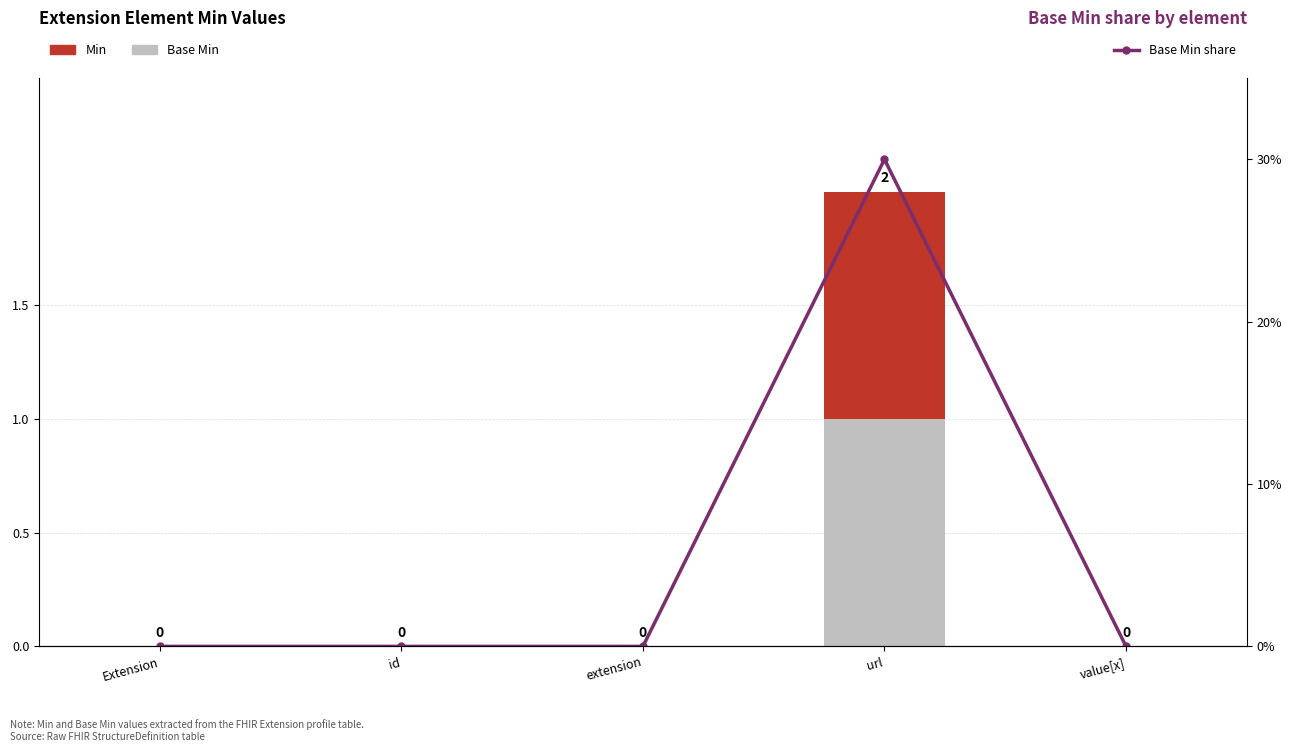

Which series changed the most between id and value[x]?

Base Min